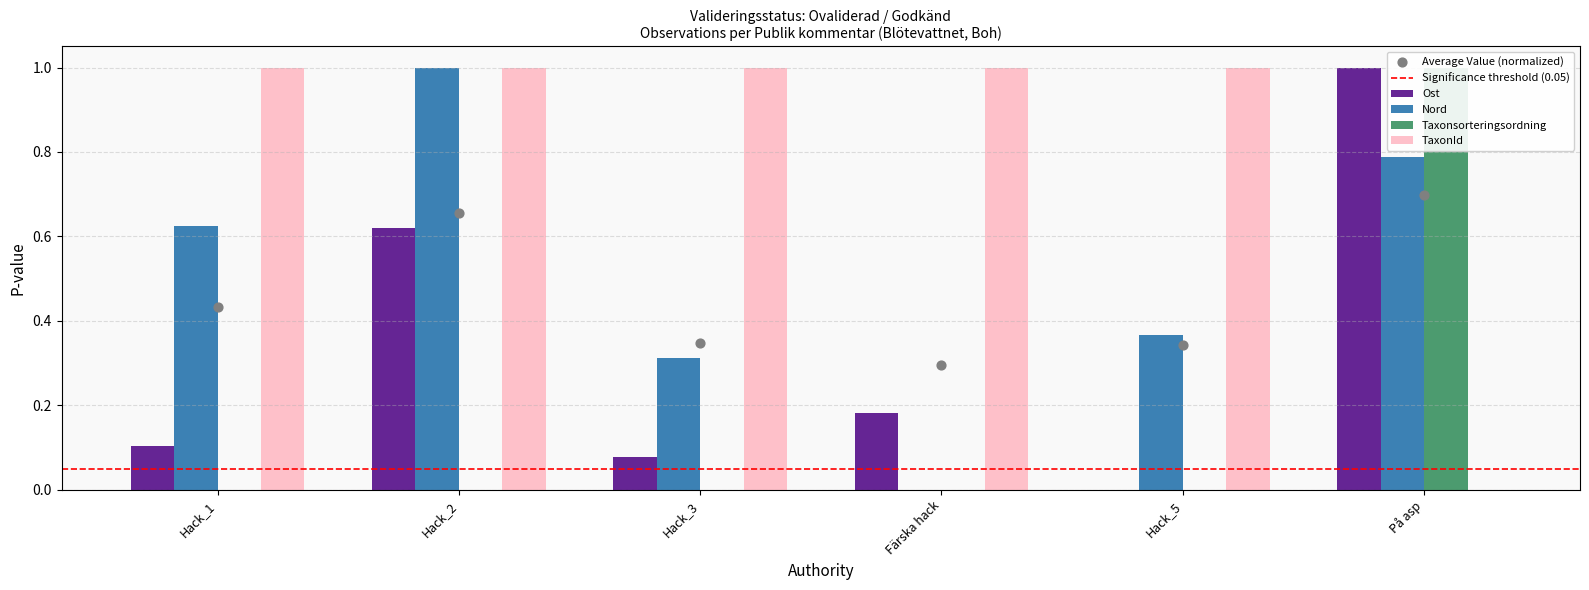

Which series contains the lowest Y value?

Ost